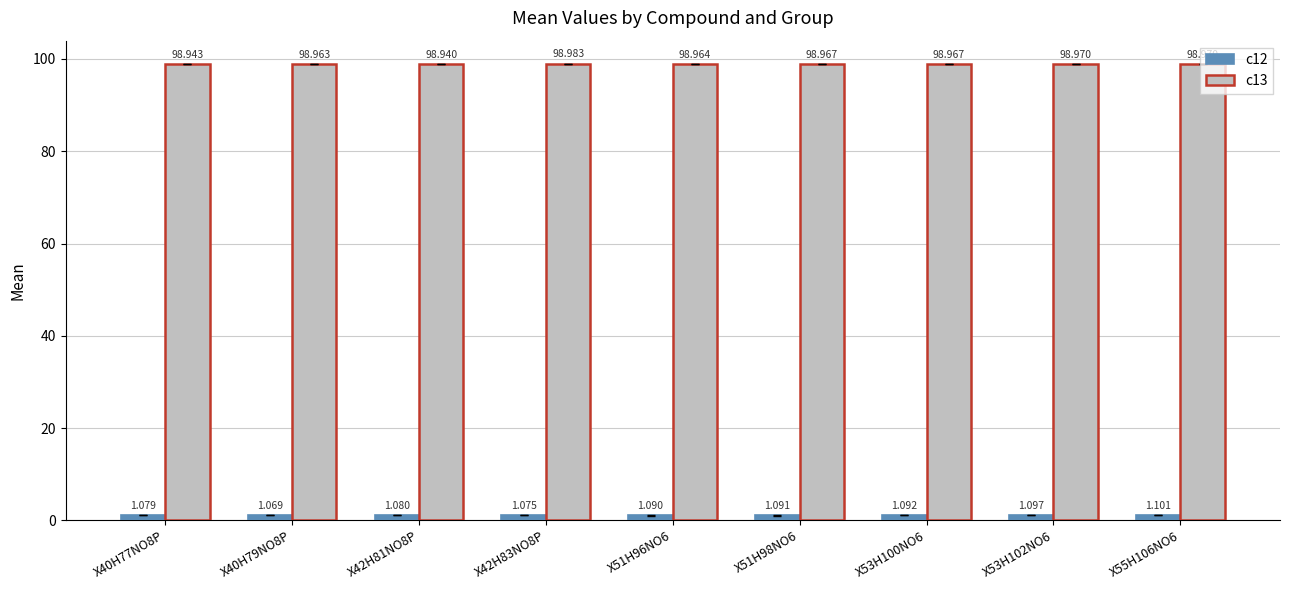

What is the average value of the c13 series?

99.0